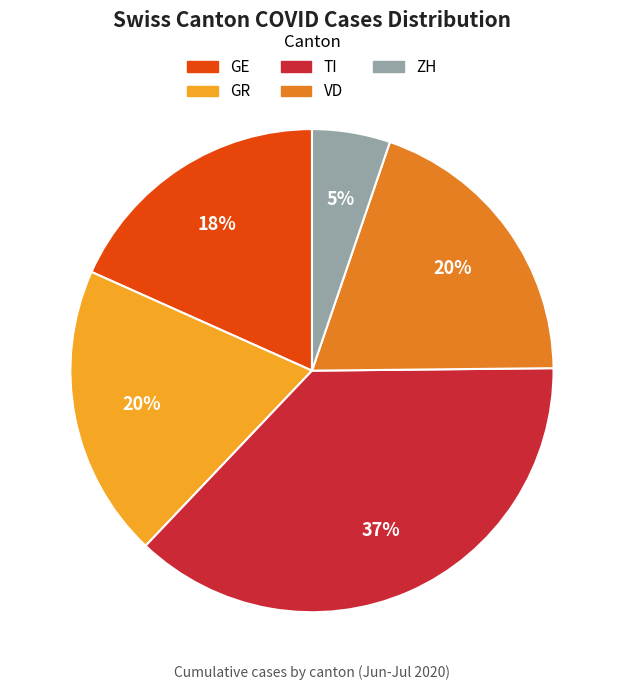

To the nearest percent, what is the average slice percentage?

20%